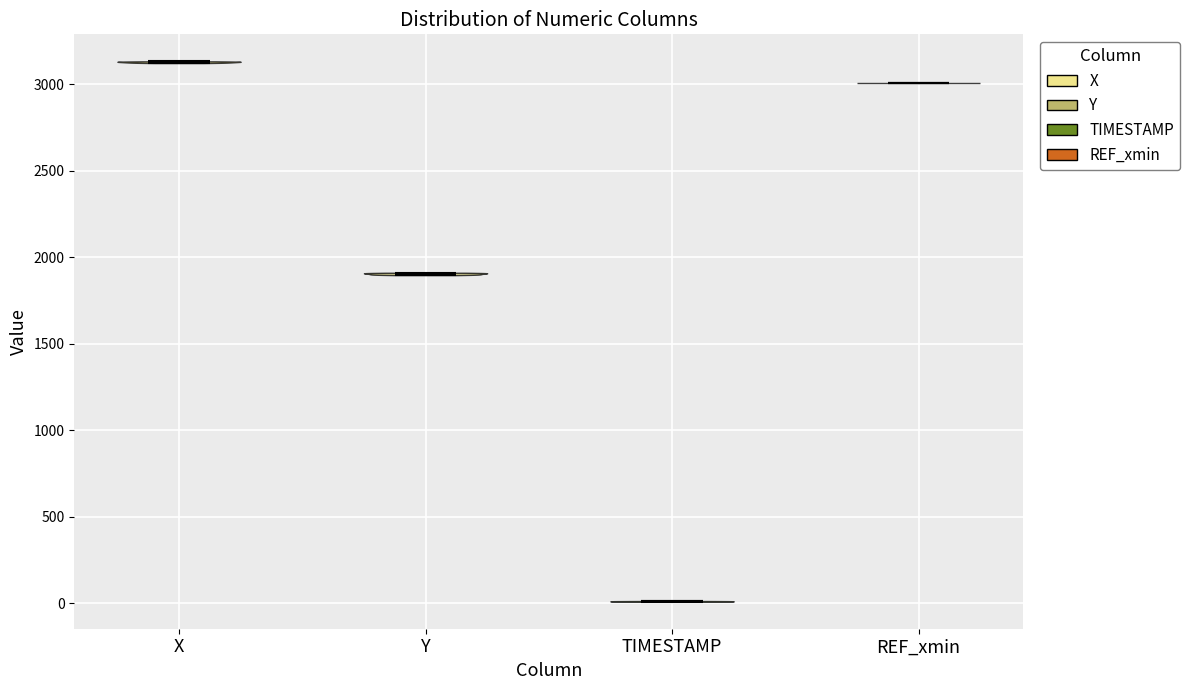

What is the lowest point the violin for Y reaches on the y-axis? The values are not printed on the chart, so give them approximately, as read against the axis.

1900